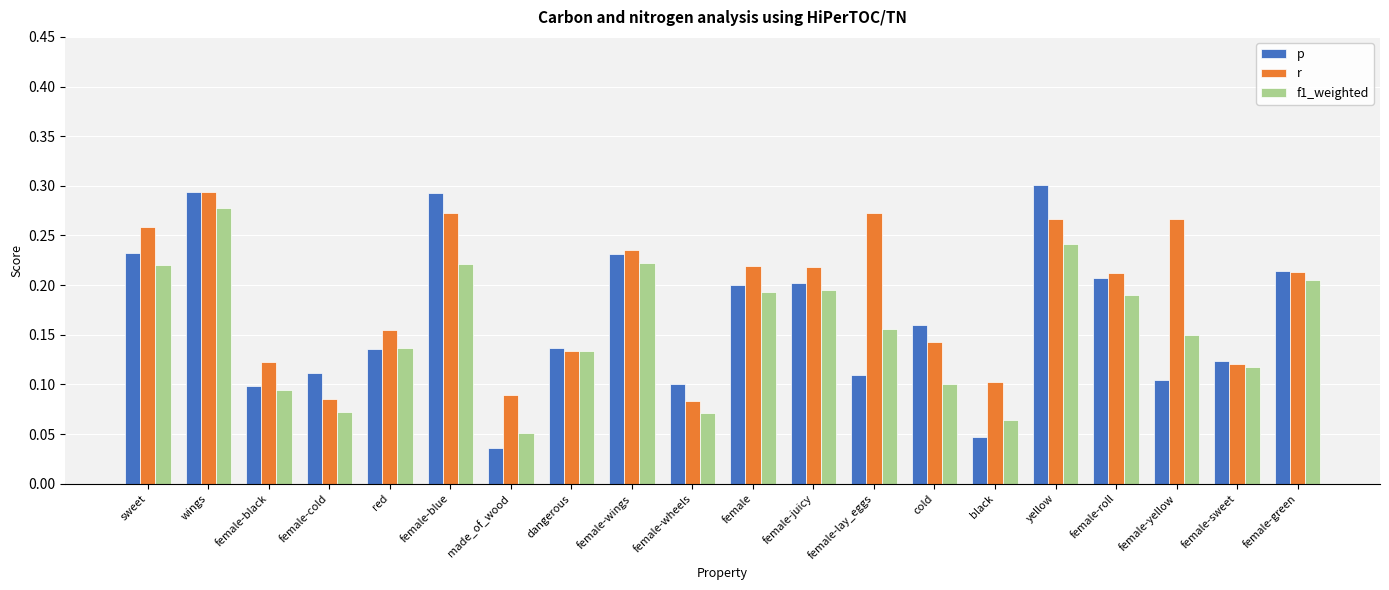

Rank the series by their average value, from lowest to highest.

f1_weighted, p, r